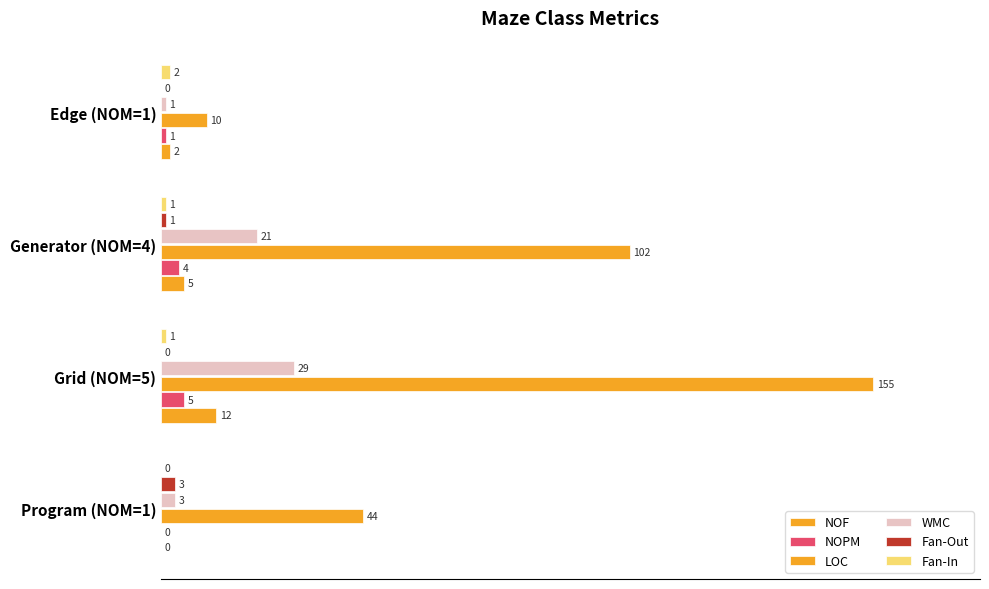

At how many categories does at least one series exceed 58?

2